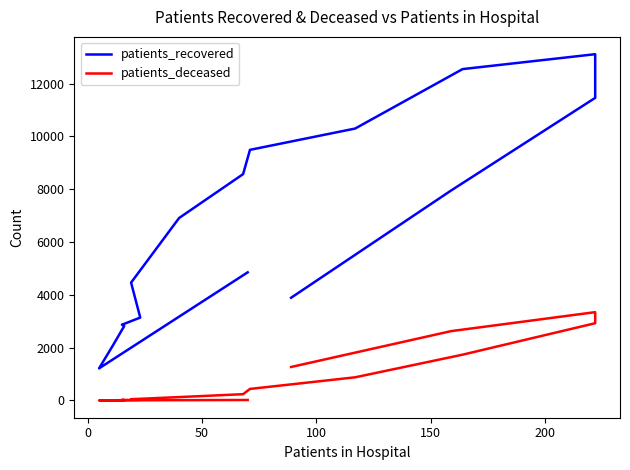

Rank the series by their average value, from highest to lowest.

patients_recovered, patients_deceased